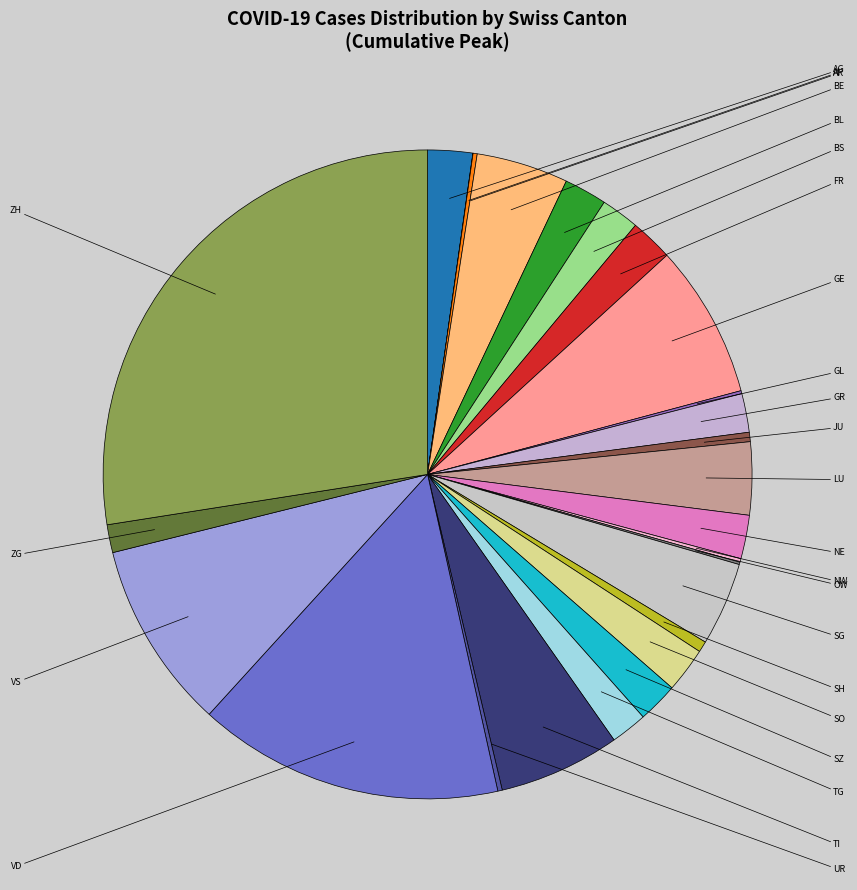

To the nearest percent, what is the average slice percentage?

4%